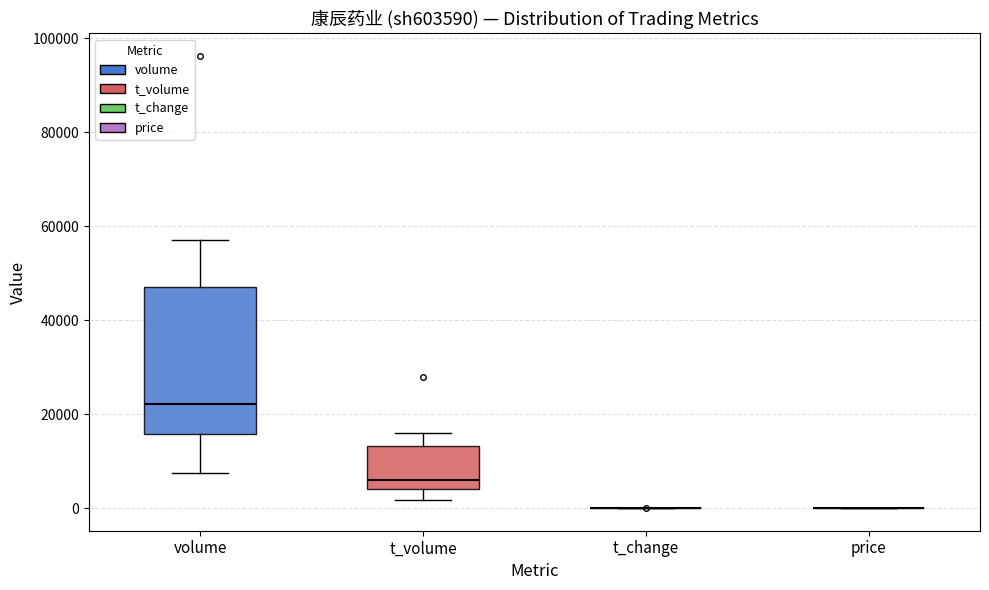

Comparing the boxes themselves (not the whiskers), which one is the tallest?

volume